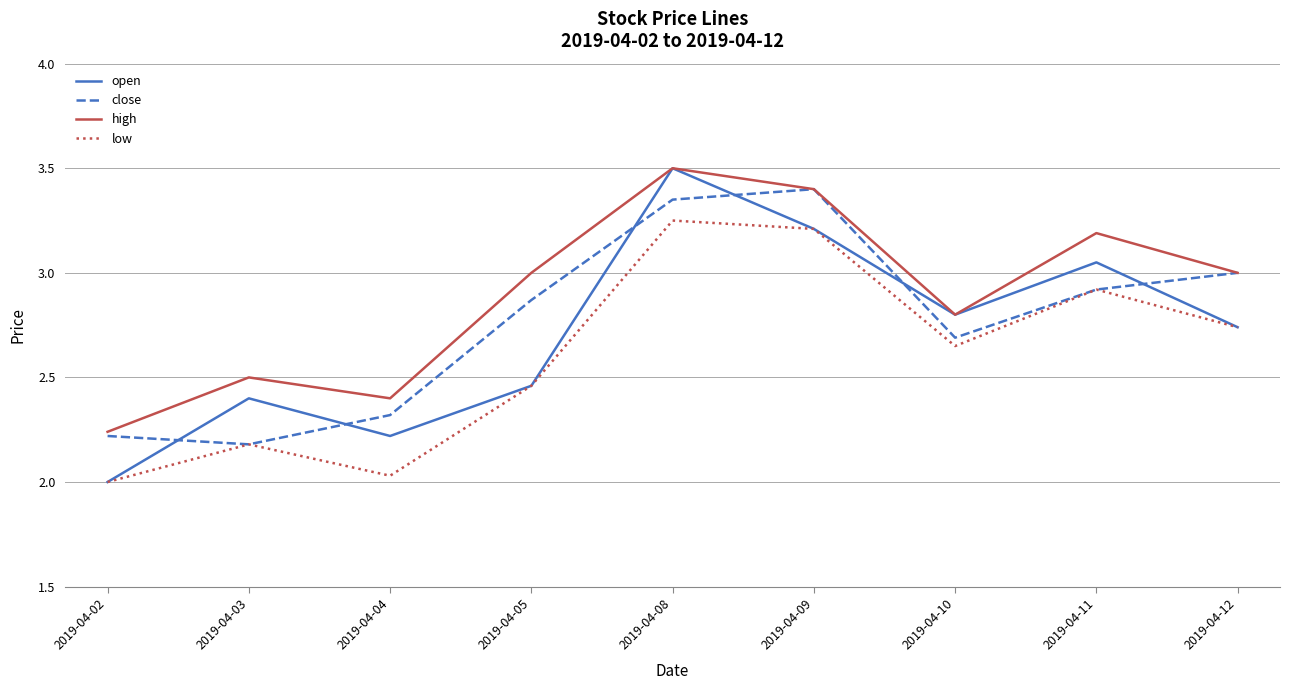

The open series shows 2.2 at 2019-04-04. True or false?

True